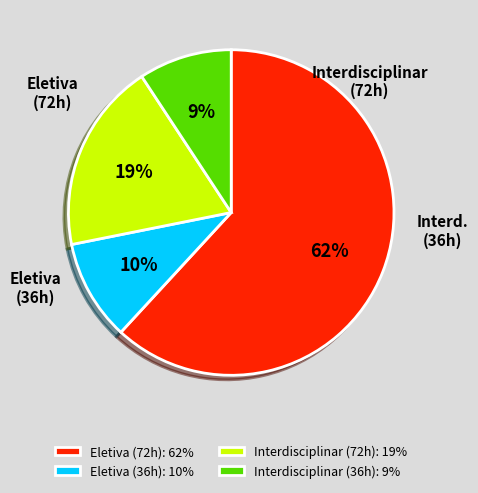

Approximately how many times larger is the value at Interdisciplinar (72h): 19% compared to Eletiva (72h): 62%?

0.3